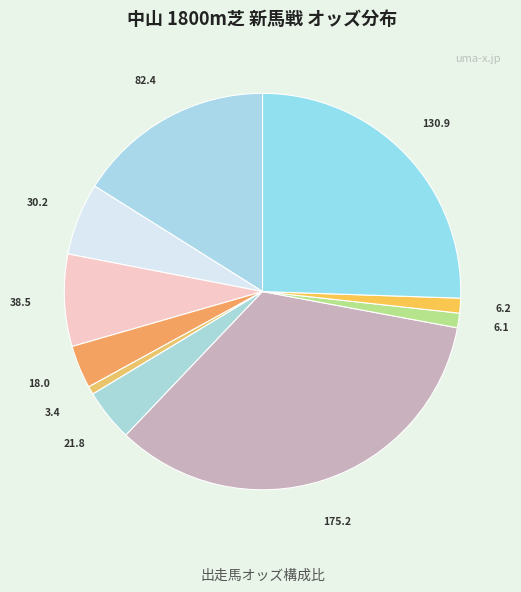

Is there a majority slice in this chart?

No